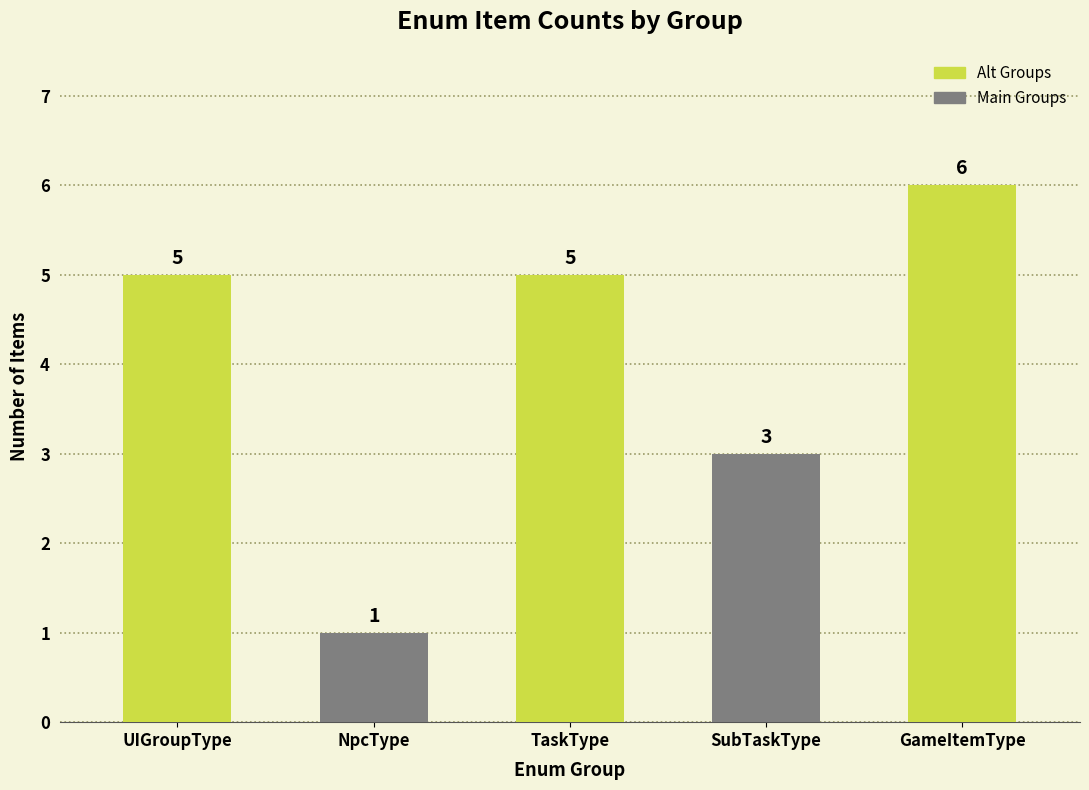

Is it true that the value at GameItemType is 11?

False